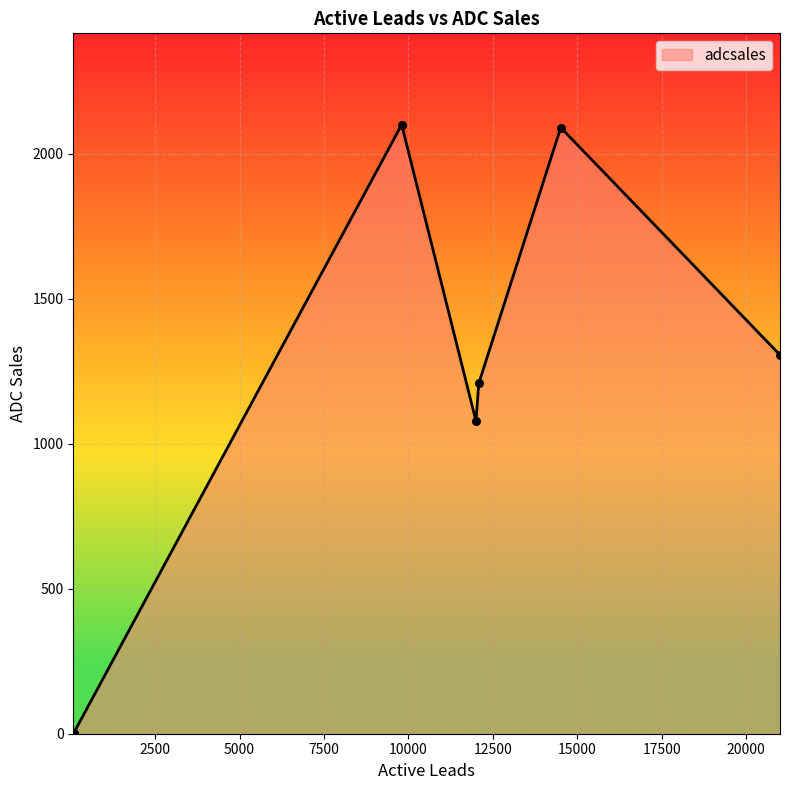

What is the greatest value displayed?

2100